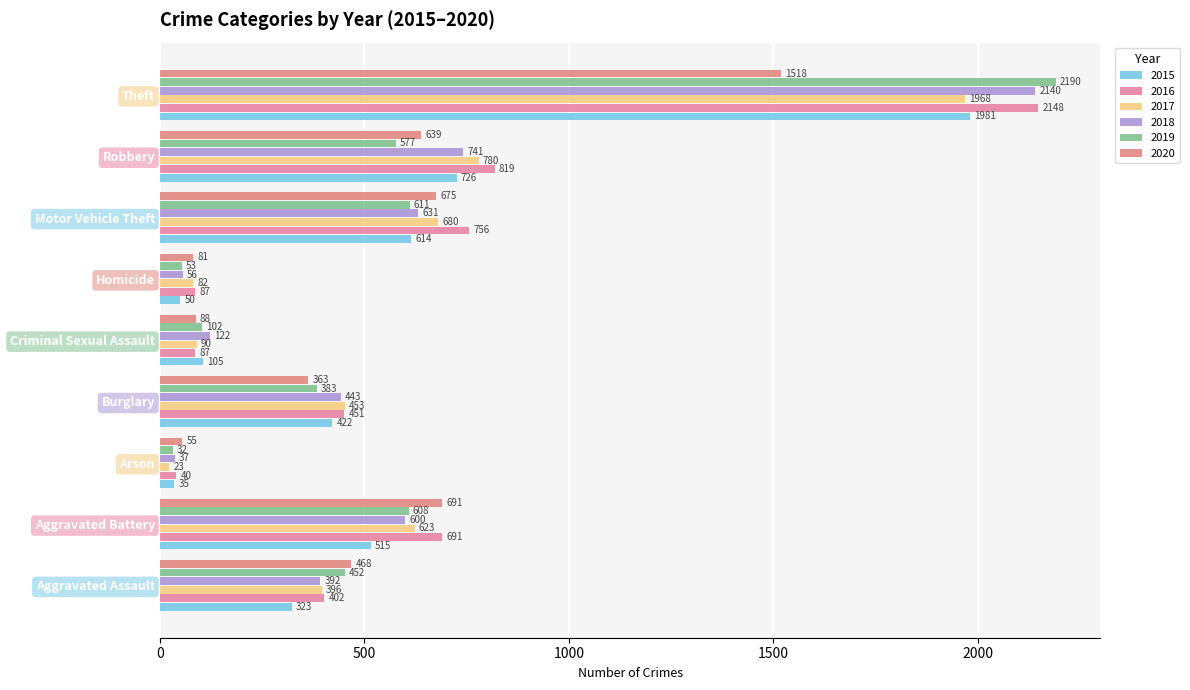

The value of 2016 at Motor Vehicle Theft is 756. True or false?

True